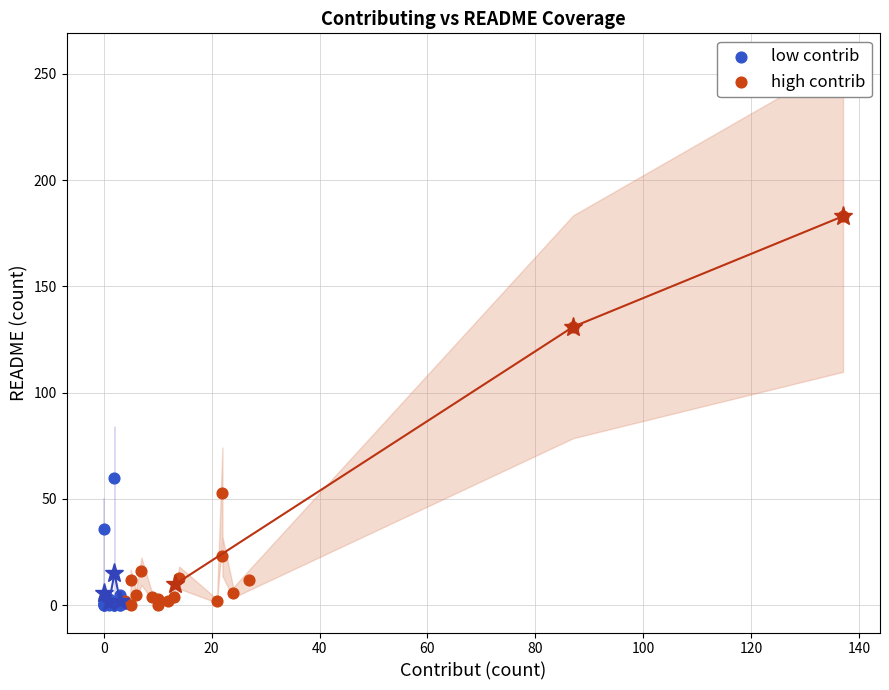

Which series reaches the maximum Y coordinate?

high contrib